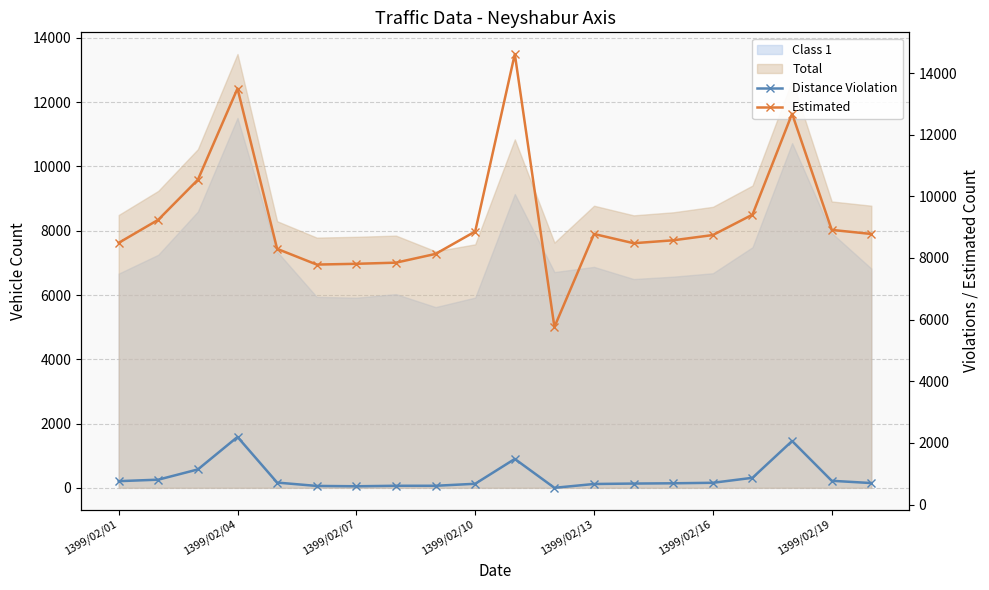

At which category is the sum across all series the highest?

10